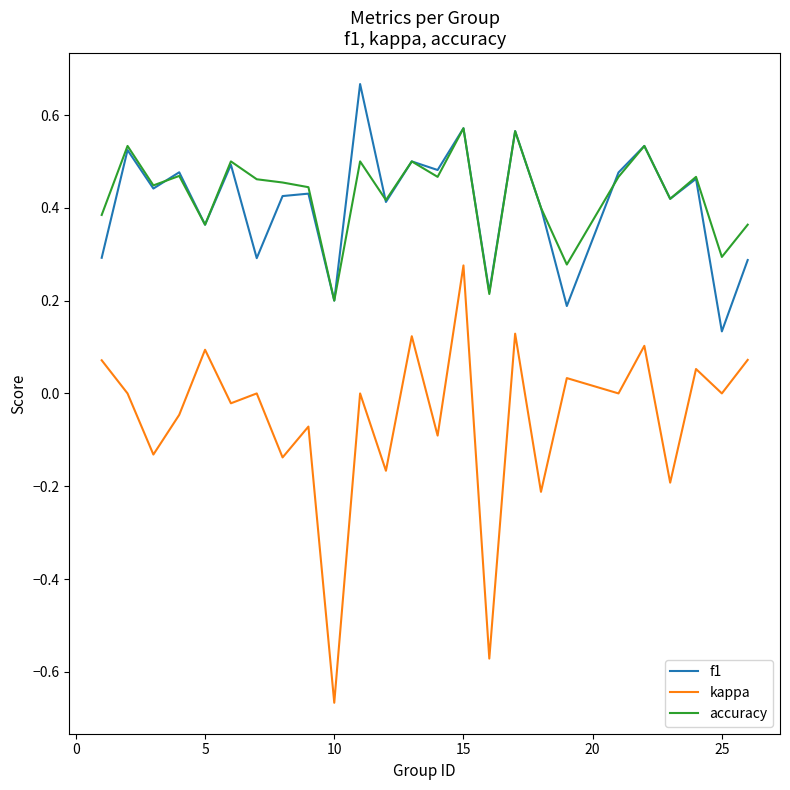

Which series has the largest total across all categories?

accuracy